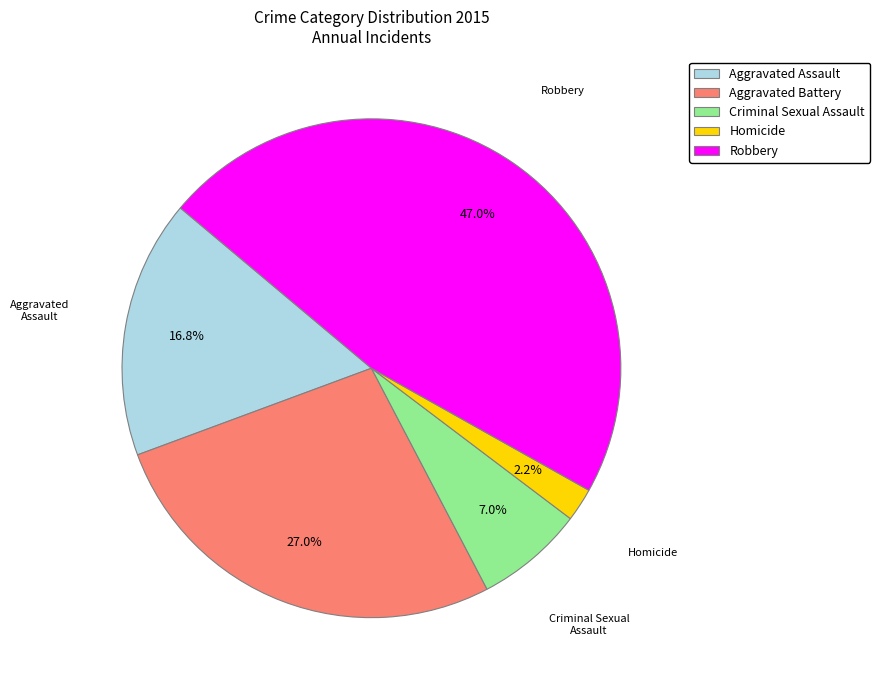

To the nearest percent, what is the average slice percentage?

20%